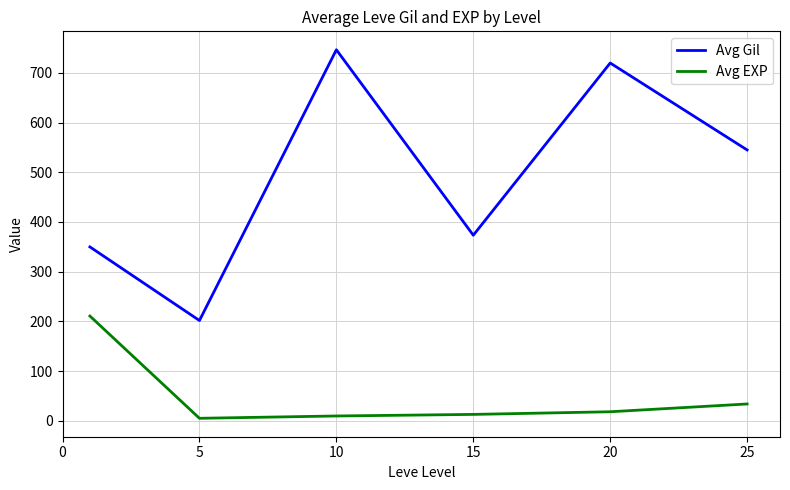

How many lines are shown in the chart?

2